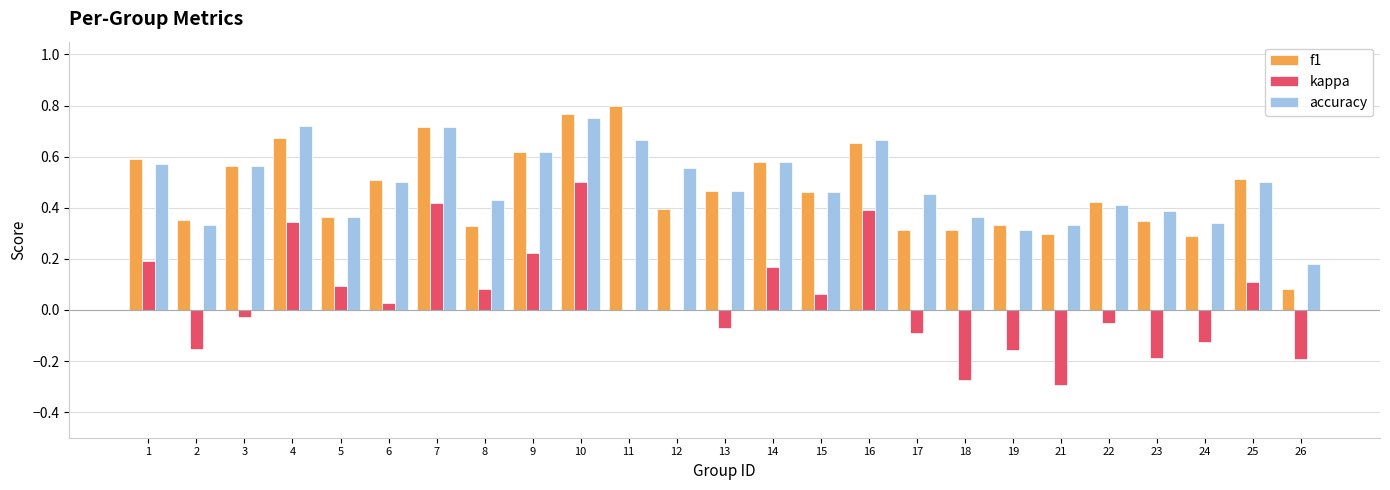

What is the sum of all f1 values?

11.7